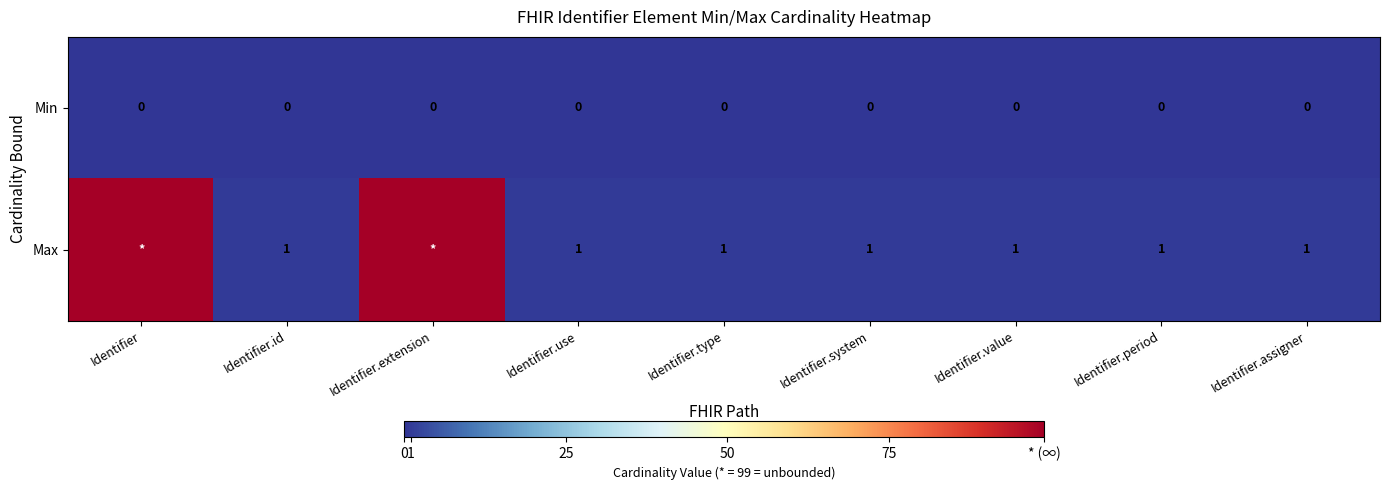

Between Identifier and Identifier.extension, which is larger?

Identifier